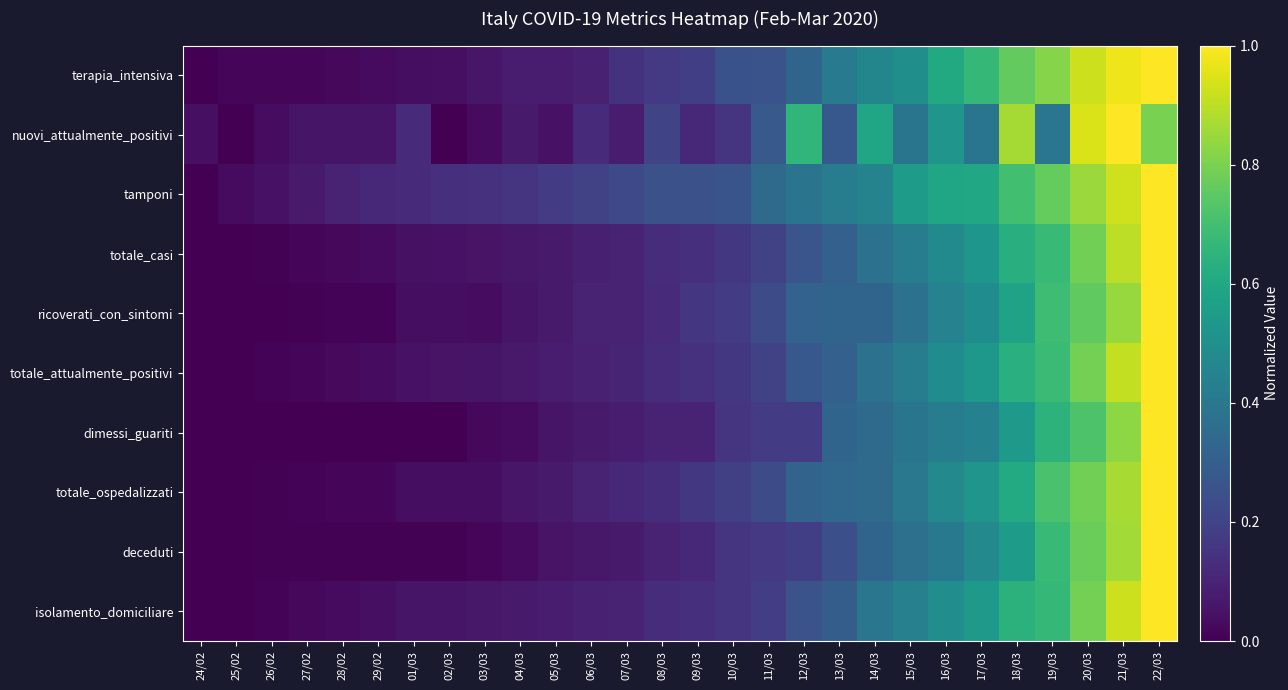

Reading left to right, what are all the values shown in this chart?

terapia_intensiva: 24/02=0.0	25/02=0.0	26/02=0.0	27/02=0.0	28/02=0.0	29/02=0.0	01/03=0.0	02/03=0.0	03/03=0.1	04/03=0.1	05/03=0.1	06/03=0.1	07/03=0.1	08/03=0.2	09/03=0.2	10/03=0.3	11/03=0.3	12/03=0.3	13/03=0.4	14/03=0.5	15/03=0.5	16/03=0.6	17/03=0.7	18/03=0.8	19/03=0.8	20/03=0.9	21/03=1.0	22/03=1.0
nuovi_attualmente_positivi: 24/02=0.0	25/02=0.0	26/02=0.0	27/02=0.1	28/02=0.1	29/02=0.1	01/03=0.1	02/03=0.0	03/03=0.0	04/03=0.1	05/03=0.0	06/03=0.1	07/03=0.1	08/03=0.2	09/03=0.1	10/03=0.1	11/03=0.3	12/03=0.7	13/03=0.3	14/03=0.6	15/03=0.4	16/03=0.5	17/03=0.4	18/03=0.9	19/03=0.4	20/03=0.9	21/03=1.0	22/03=0.8
tamponi: 24/02=0.0	25/02=0.0	26/02=0.0	27/02=0.1	28/02=0.1	29/02=0.1	01/03=0.1	02/03=0.1	03/03=0.1	04/03=0.1	05/03=0.2	06/03=0.2	07/03=0.2	08/03=0.2	09/03=0.2	10/03=0.3	11/03=0.3	12/03=0.4	13/03=0.4	14/03=0.4	15/03=0.5	16/03=0.6	17/03=0.6	18/03=0.7	19/03=0.8	20/03=0.8	21/03=0.9	22/03=1.0
totale_casi: 24/02=0.0	25/02=0.0	26/02=0.0	27/02=0.0	28/02=0.0	29/02=0.0	01/03=0.0	02/03=0.0	03/03=0.1	04/03=0.1	05/03=0.1	06/03=0.1	07/03=0.1	08/03=0.1	09/03=0.1	10/03=0.2	11/03=0.2	12/03=0.3	13/03=0.3	14/03=0.4	15/03=0.4	16/03=0.5	17/03=0.5	18/03=0.6	19/03=0.7	20/03=0.8	21/03=0.9	22/03=1.0
ricoverati_con_sintomi: 24/02=0.0	25/02=0.0	26/02=0.0	27/02=0.0	28/02=0.0	29/02=0.0	01/03=0.0	02/03=0.0	03/03=0.0	04/03=0.1	05/03=0.1	06/03=0.1	07/03=0.1	08/03=0.1	09/03=0.2	10/03=0.2	11/03=0.2	12/03=0.3	13/03=0.3	14/03=0.3	15/03=0.4	16/03=0.4	17/03=0.5	18/03=0.6	19/03=0.7	20/03=0.8	21/03=0.8	22/03=1.0
totale_attualmente_positivi: 24/02=0.0	25/02=0.0	26/02=0.0	27/02=0.0	28/02=0.0	29/02=0.0	01/03=0.0	02/03=0.1	03/03=0.1	04/03=0.1	05/03=0.1	06/03=0.1	07/03=0.1	08/03=0.1	09/03=0.1	10/03=0.2	11/03=0.2	12/03=0.3	13/03=0.3	14/03=0.4	15/03=0.4	16/03=0.5	17/03=0.5	18/03=0.6	19/03=0.7	20/03=0.8	21/03=0.9	22/03=1.0
dimessi_guariti: 24/02=0.0	25/02=0.0	26/02=0.0	27/02=0.0	28/02=0.0	29/02=0.0	01/03=0.0	02/03=0.0	03/03=0.0	04/03=0.0	05/03=0.1	06/03=0.1	07/03=0.1	08/03=0.1	09/03=0.1	10/03=0.2	11/03=0.2	12/03=0.2	13/03=0.3	14/03=0.3	15/03=0.4	16/03=0.4	17/03=0.4	18/03=0.5	19/03=0.6	20/03=0.7	21/03=0.8	22/03=1.0
totale_ospedalizzati: 24/02=0.0	25/02=0.0	26/02=0.0	27/02=0.0	28/02=0.0	29/02=0.0	01/03=0.0	02/03=0.0	03/03=0.0	04/03=0.1	05/03=0.1	06/03=0.1	07/03=0.1	08/03=0.1	09/03=0.2	10/03=0.2	11/03=0.2	12/03=0.3	13/03=0.3	14/03=0.3	15/03=0.4	16/03=0.5	17/03=0.5	18/03=0.6	19/03=0.7	20/03=0.8	21/03=0.9	22/03=1.0
deceduti: 24/02=0.0	25/02=0.0	26/02=0.0	27/02=0.0	28/02=0.0	29/02=0.0	01/03=0.0	02/03=0.0	03/03=0.0	04/03=0.0	05/03=0.1	06/03=0.1	07/03=0.1	08/03=0.1	09/03=0.1	10/03=0.1	11/03=0.2	12/03=0.2	13/03=0.2	14/03=0.3	15/03=0.4	16/03=0.4	17/03=0.5	18/03=0.6	19/03=0.7	20/03=0.8	21/03=0.9	22/03=1.0
isolamento_domiciliare: 24/02=0.0	25/02=0.0	26/02=0.0	27/02=0.0	28/02=0.0	29/02=0.0	01/03=0.1	02/03=0.1	03/03=0.1	04/03=0.1	05/03=0.1	06/03=0.1	07/03=0.1	08/03=0.1	09/03=0.1	10/03=0.2	11/03=0.2	12/03=0.3	13/03=0.3	14/03=0.4	15/03=0.4	16/03=0.5	17/03=0.5	18/03=0.6	19/03=0.7	20/03=0.8	21/03=0.9	22/03=1.0